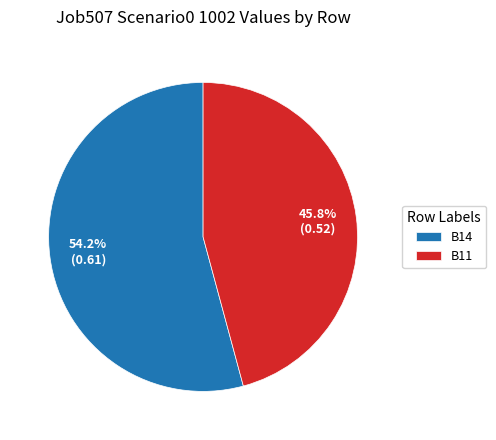

What portion of the pie excludes B14?

45.8%